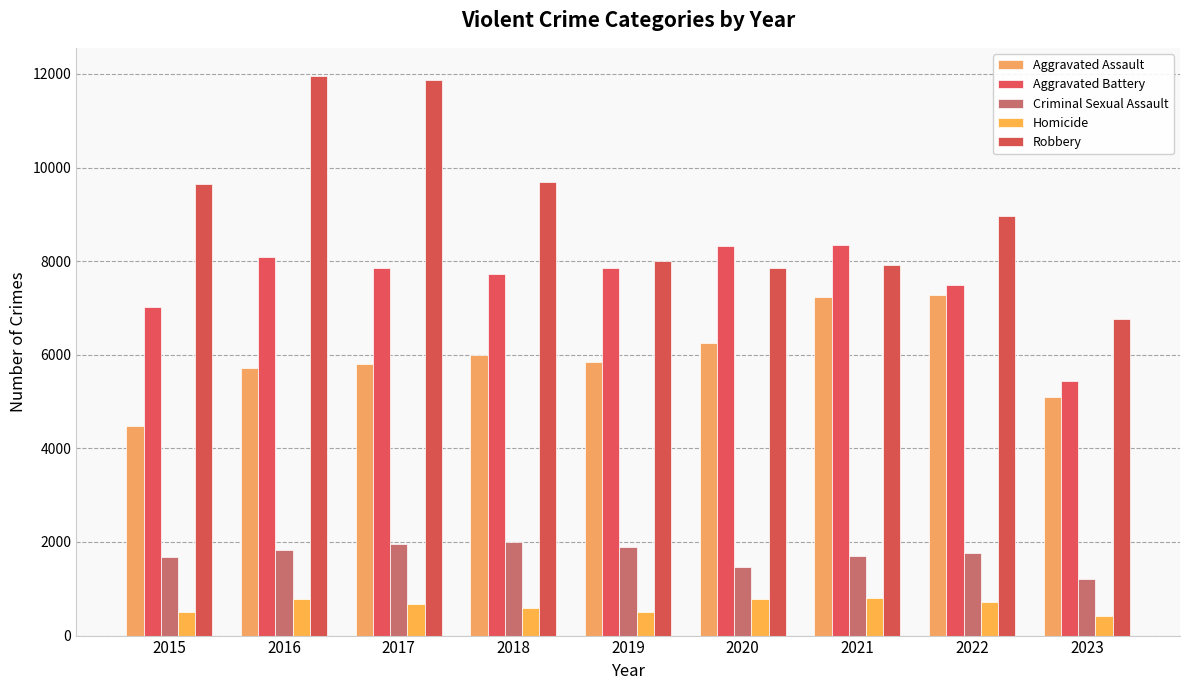

Which has a higher value, 2020 or 2019?

2020